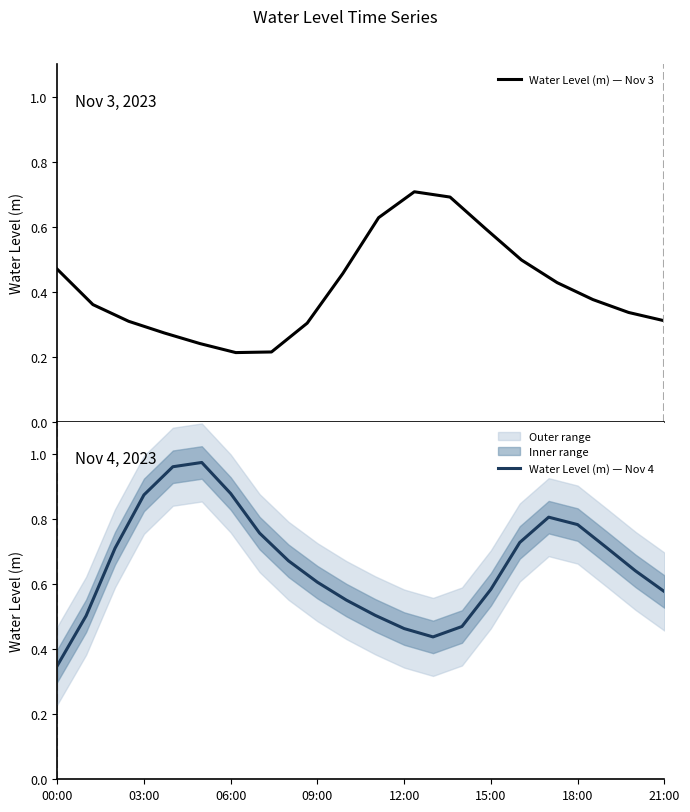

At which label does Water Level (m) — Nov 4 reach its minimum?

00:00